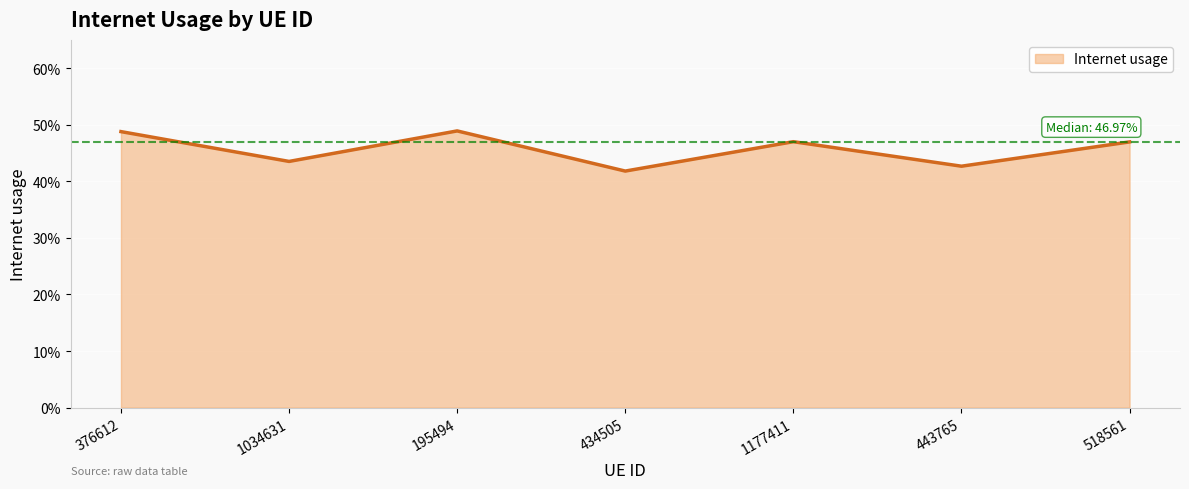

Rank the categories by value from lowest to highest.

434505, 443765, 1034631, 518561, 1177411, 376612, 195494